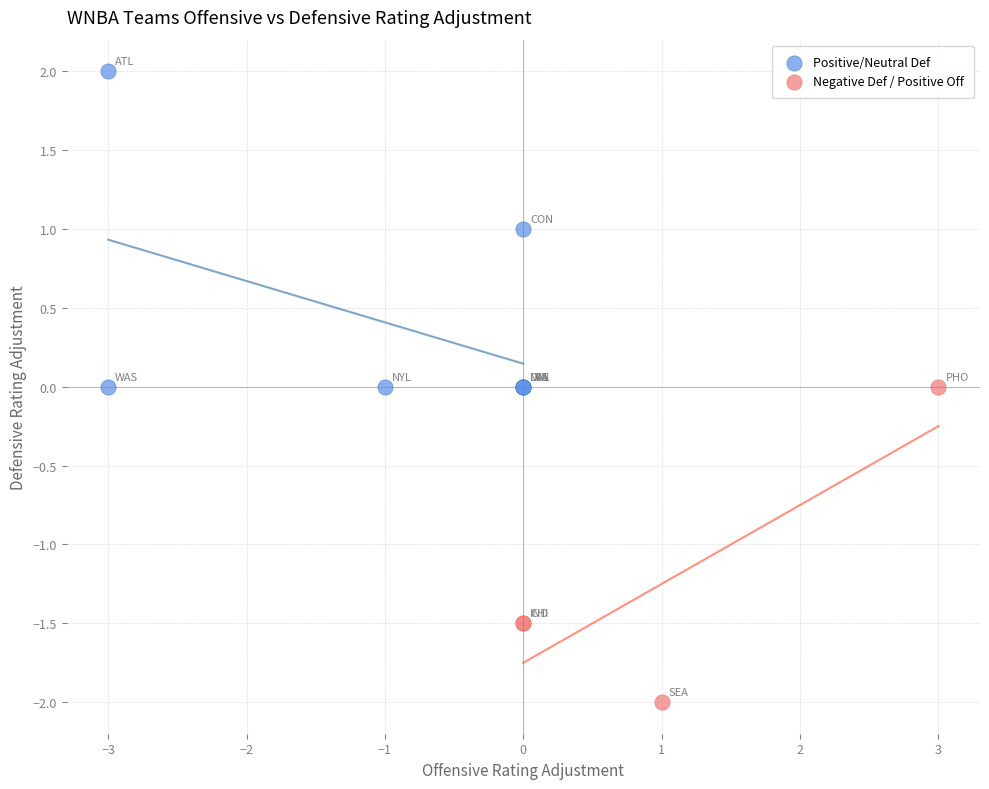

Which series reaches the maximum Y coordinate?

Positive/Neutral Def